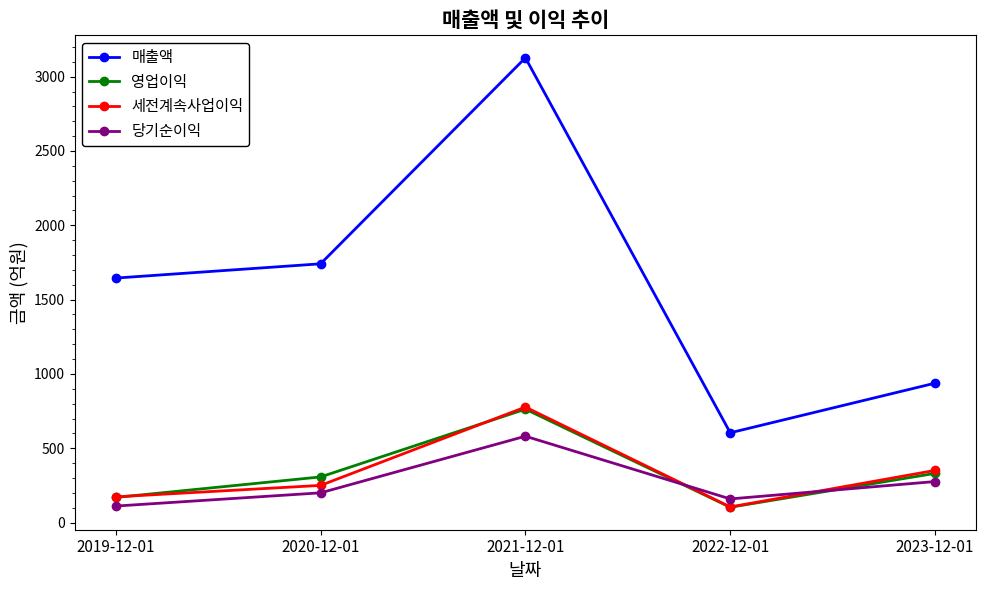

How many data points does each series have?

5